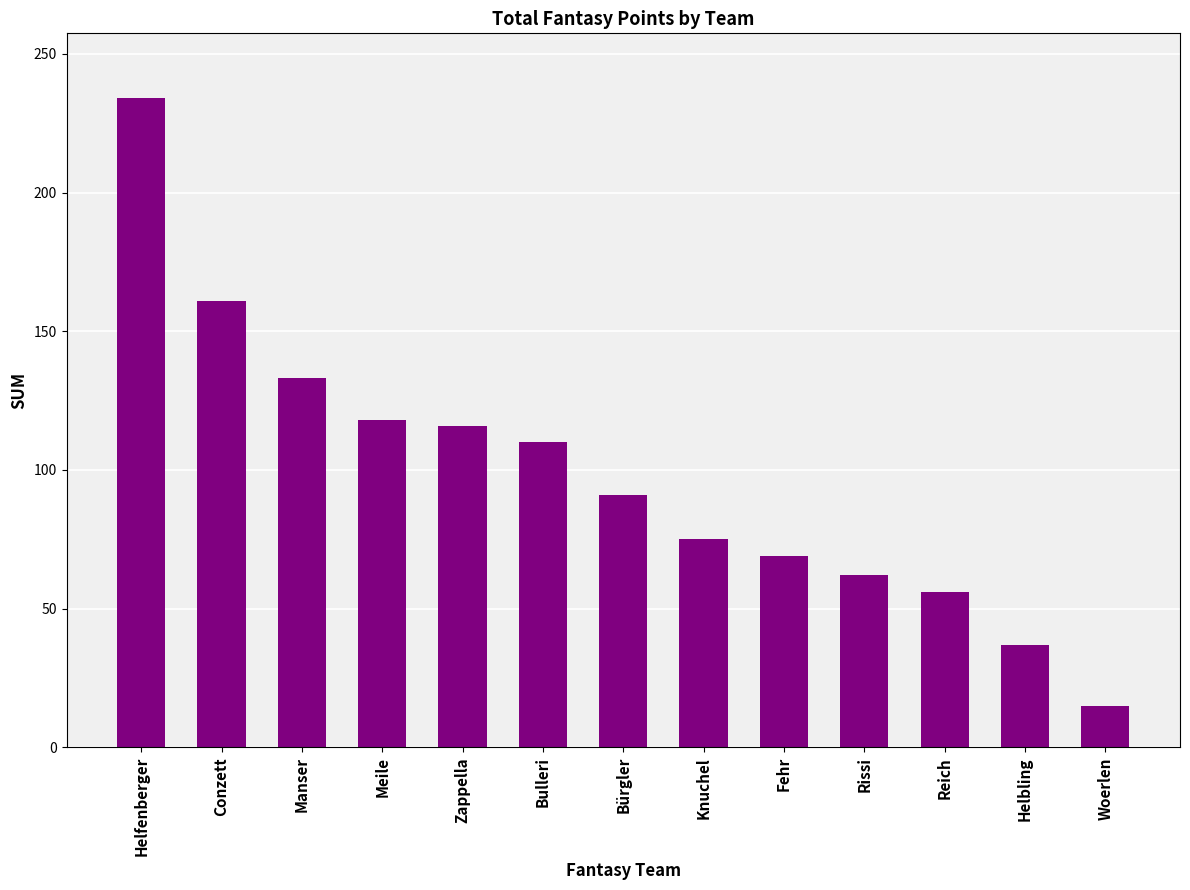

What is the label of the 3rd bar from the left?

Manser